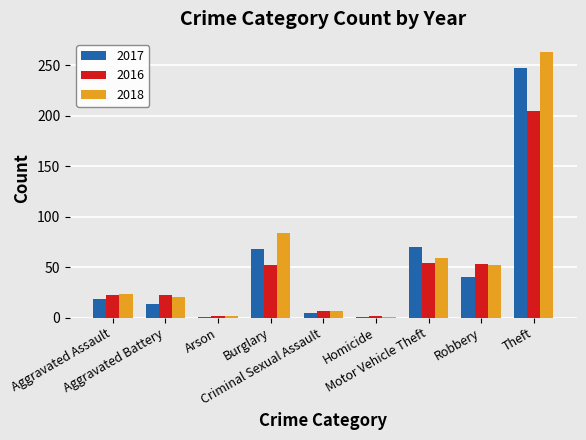

What is the label of the 2nd bar from the right?

Robbery